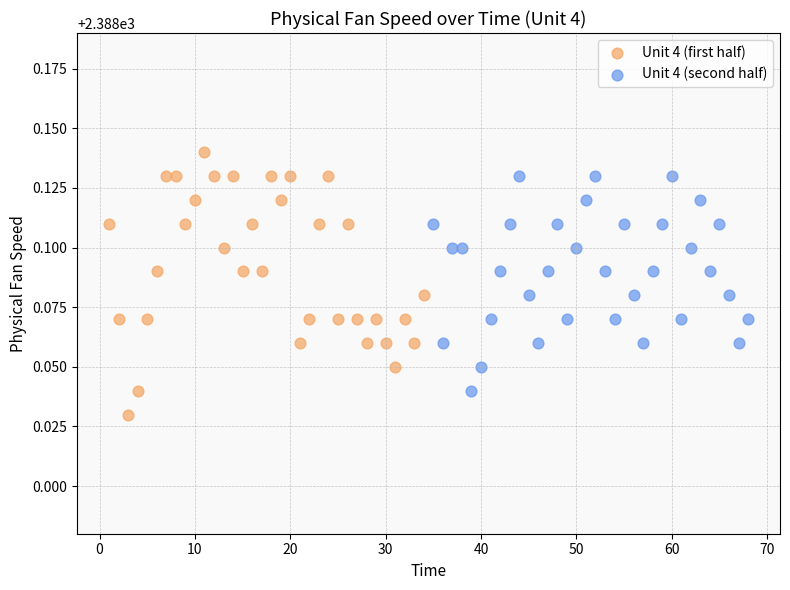

Which series has the widest spread of Y values?

Unit 4 (first half)